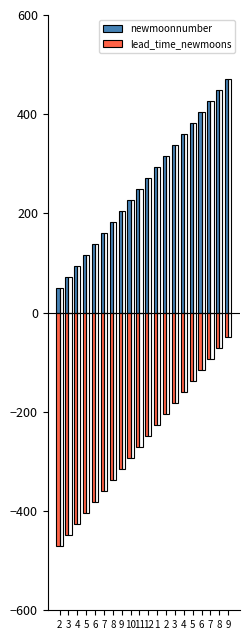

What is the spread (max minus min) of values at 8?

520.0